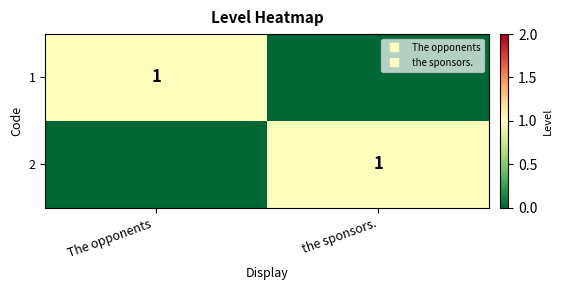

Rank the series by their maximum value, from lowest to highest.

1, 2